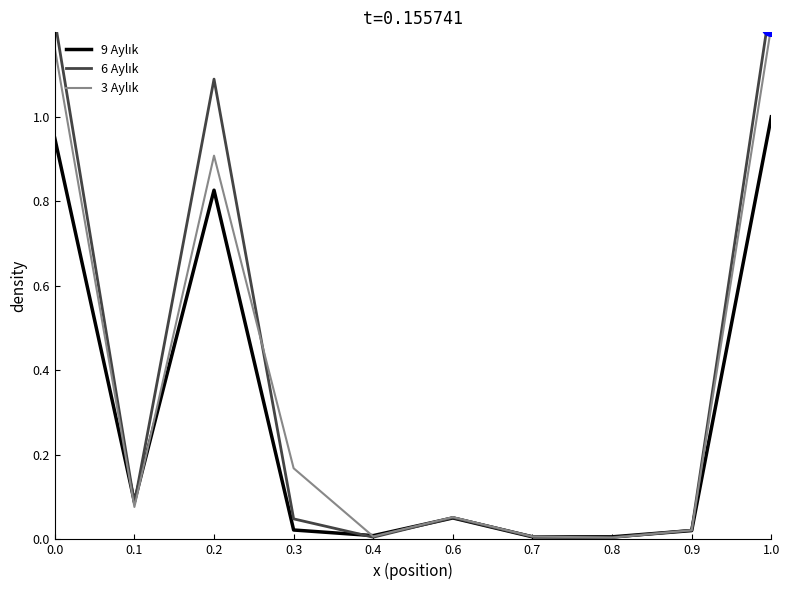

At how many categories does at least one series exceed 1?

3